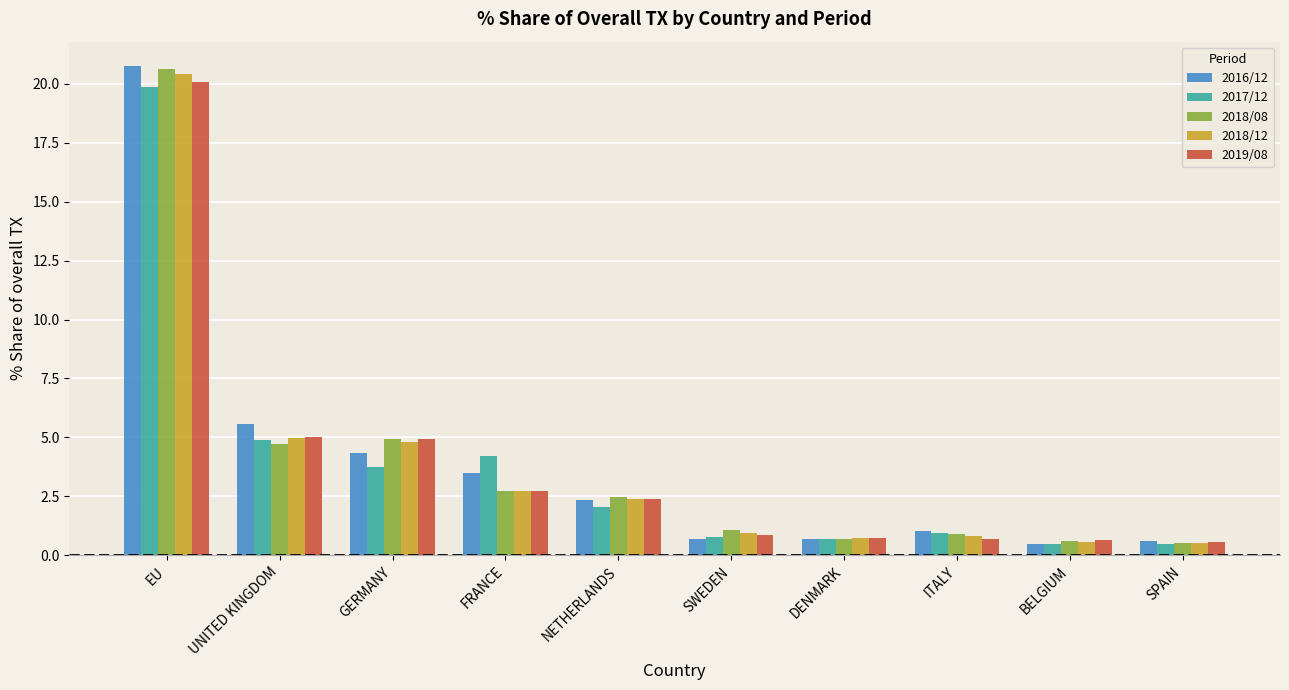

What is the spread (max minus min) of values at UNITED KINGDOM?

0.8